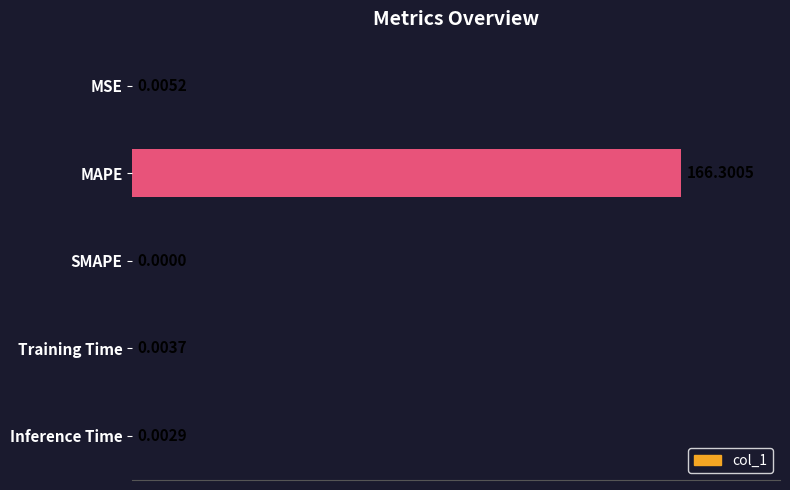

Where is the data nearest to the value 83?

MSE